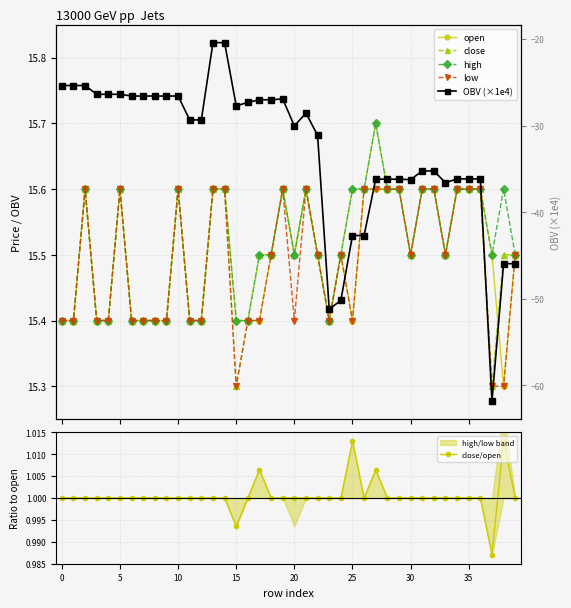

What is the difference between the maximum and second lowest values in the low series?

0.3